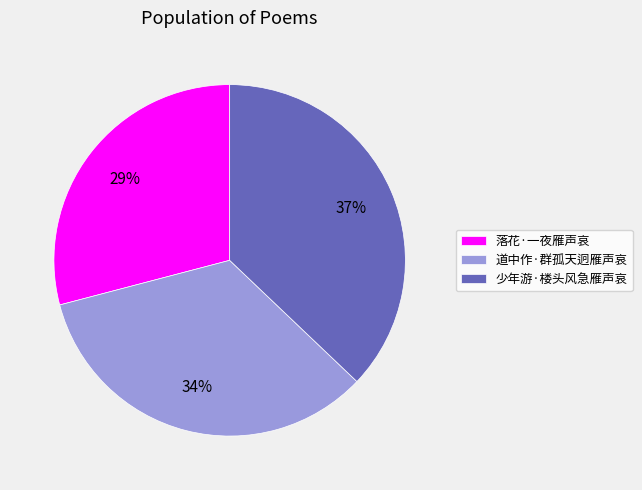

Do 落花·一夜雁声哀 and 少年游·楼头风急雁声哀 together represent more than half of the pie?

Yes